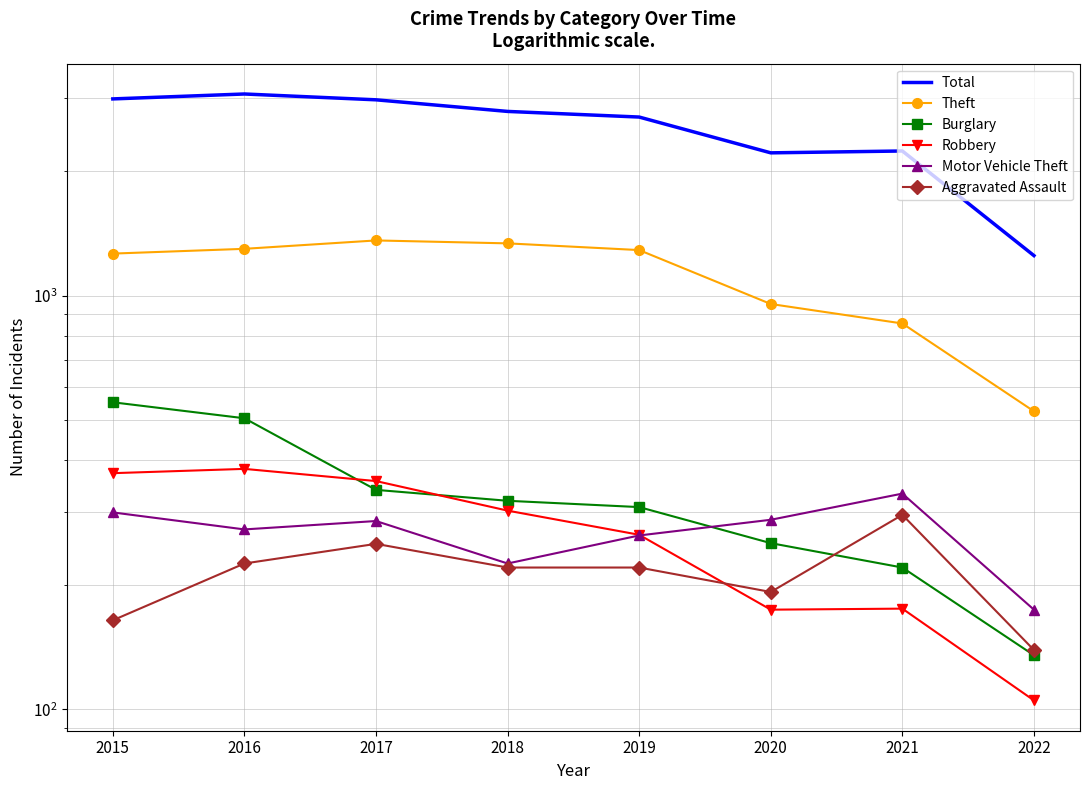

How many times do Robbery and Motor Vehicle Theft cross each other?

1